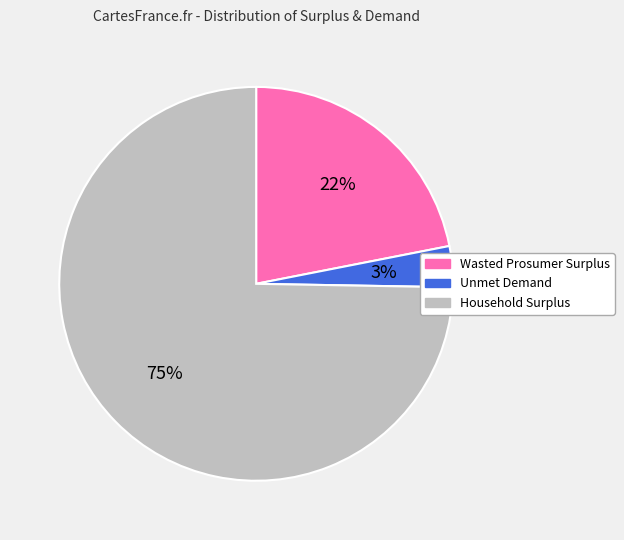

To the nearest percent, what is the difference between the Wasted Prosumer Surplus and Household Surplus slice percentages?

53%